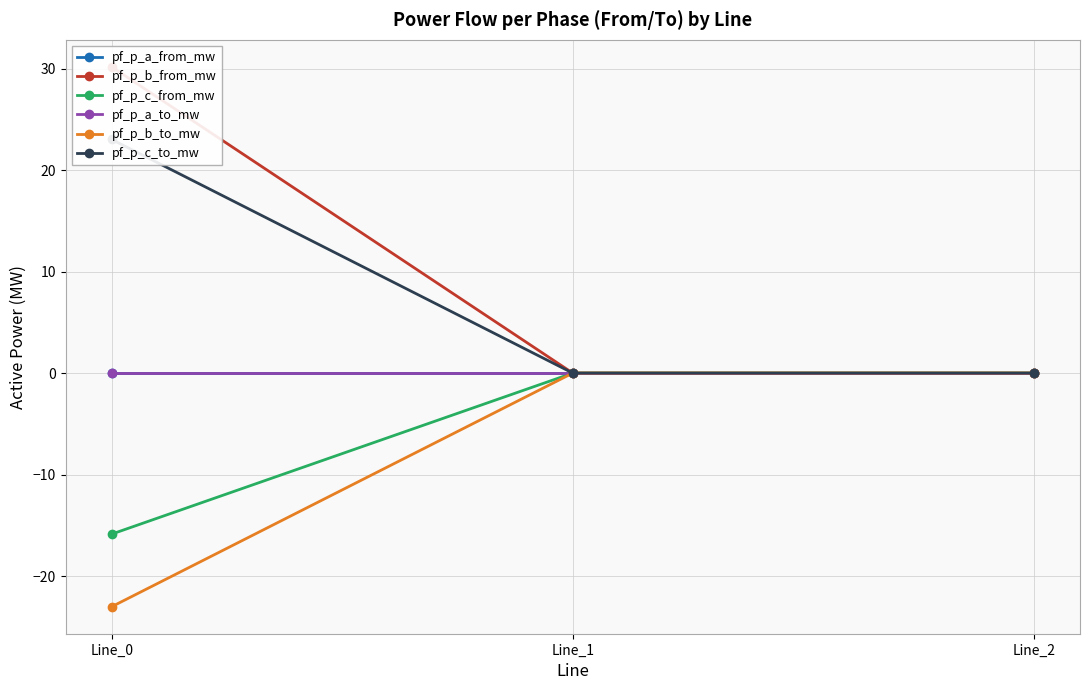

The pf_p_c_to_mw series shows 40.8 at Line_0. True or false?

False